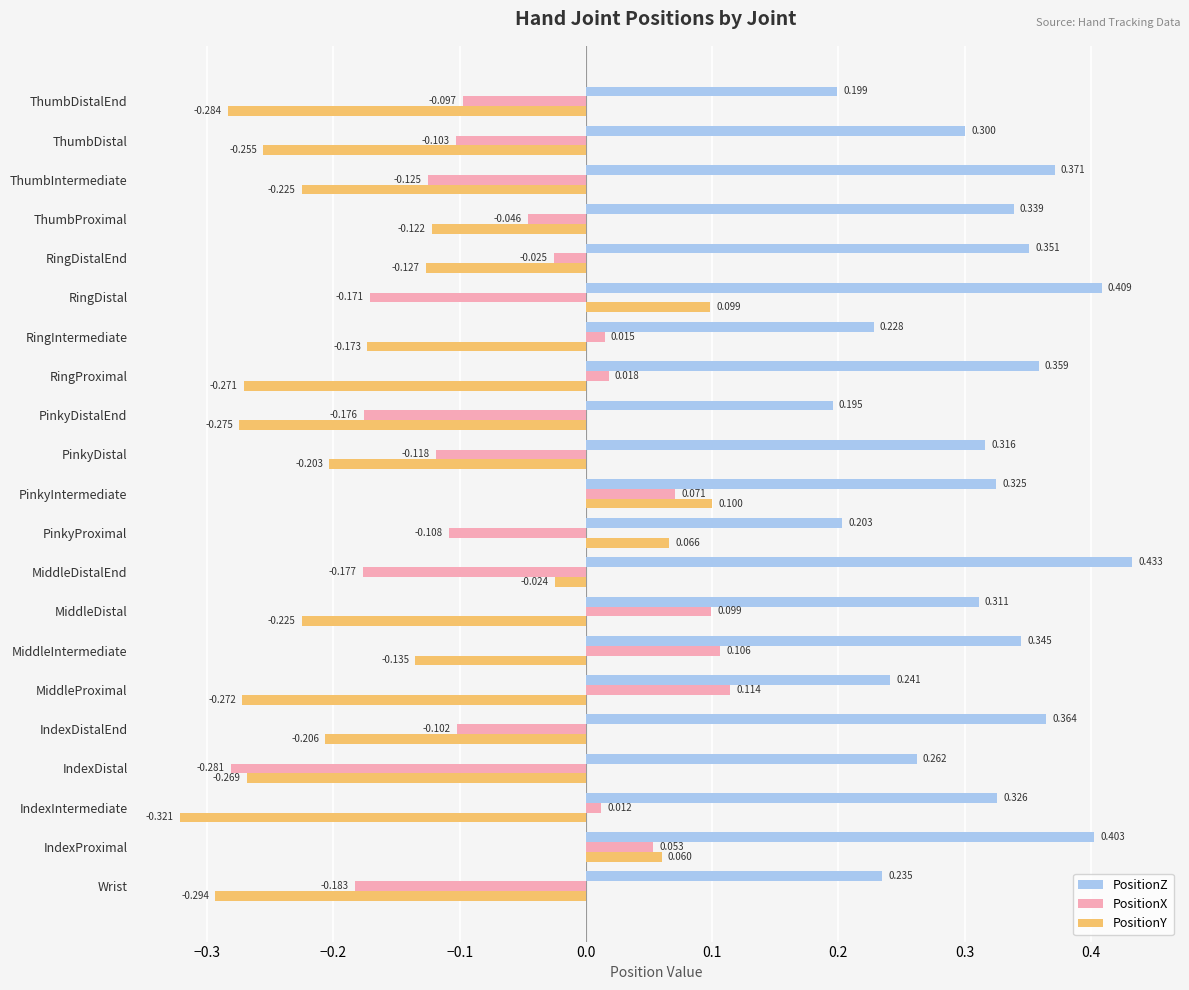

Rank the series by their average value, from highest to lowest.

PositionZ, PositionX, PositionY